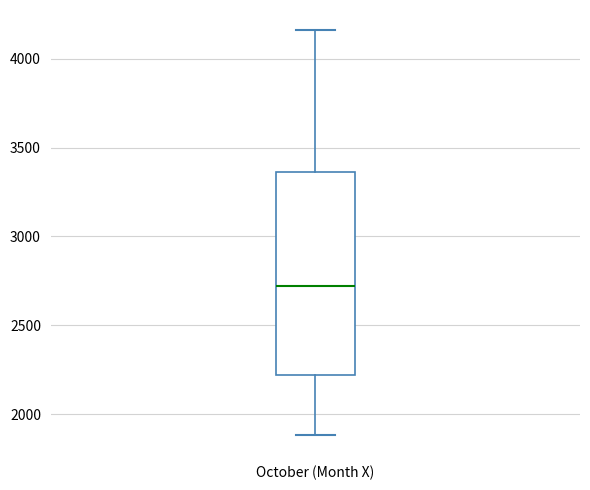

Read this box plot against the y-axis: the position of the median line, the range covered by the box, and the ends of both whiskers. The values are not printed on the chart, so give them approximately, as read against the axis.

median 2700, box 2200 to 3350, whiskers 1900 to 4150